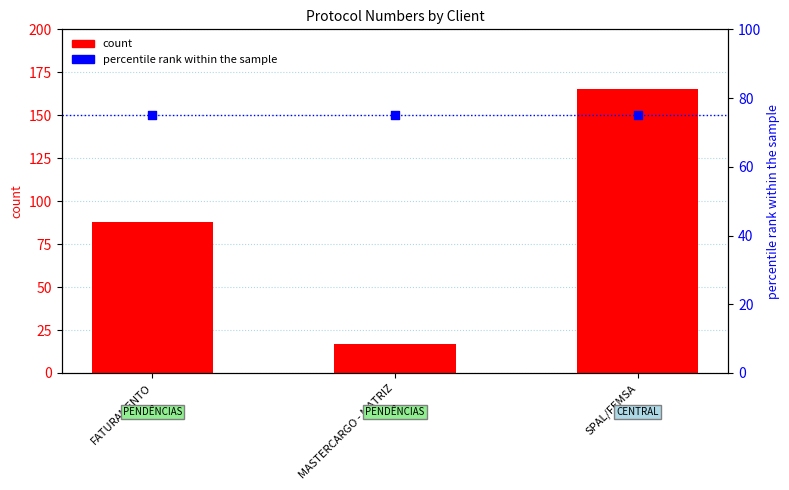

At how many categories does at least one series exceed 164?

1